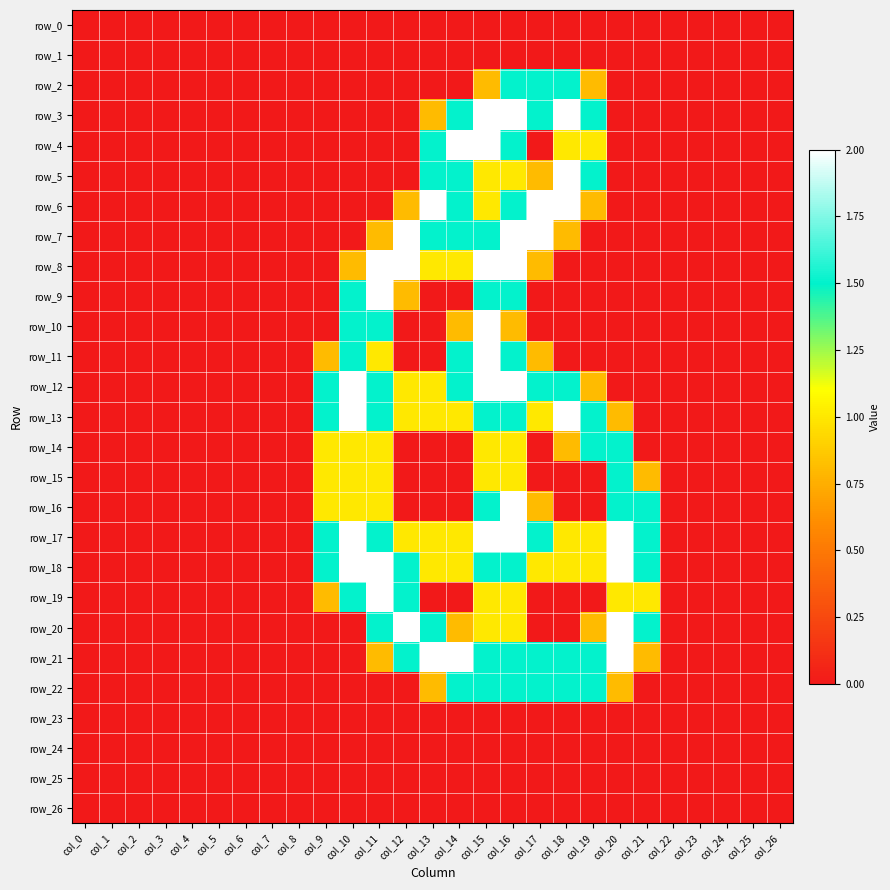

List the series in order of their peak value, highest first.

row_3, row_4, row_5, row_6, row_7, row_8, row_9, row_10, row_11, row_12, row_13, row_16, row_17, row_18, row_19, row_20, row_21, row_2, row_14, row_15, row_22, row_0, row_1, row_23, row_24, row_25, row_26